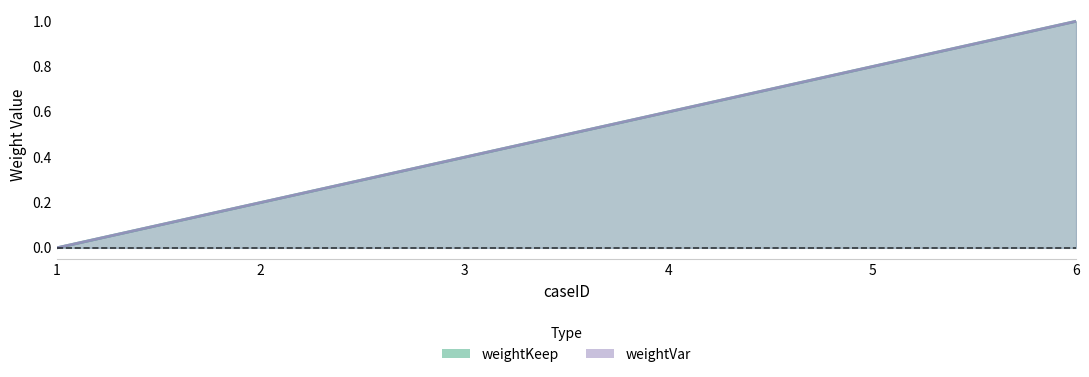

Does the chart display data point markers on the line(s)?

No